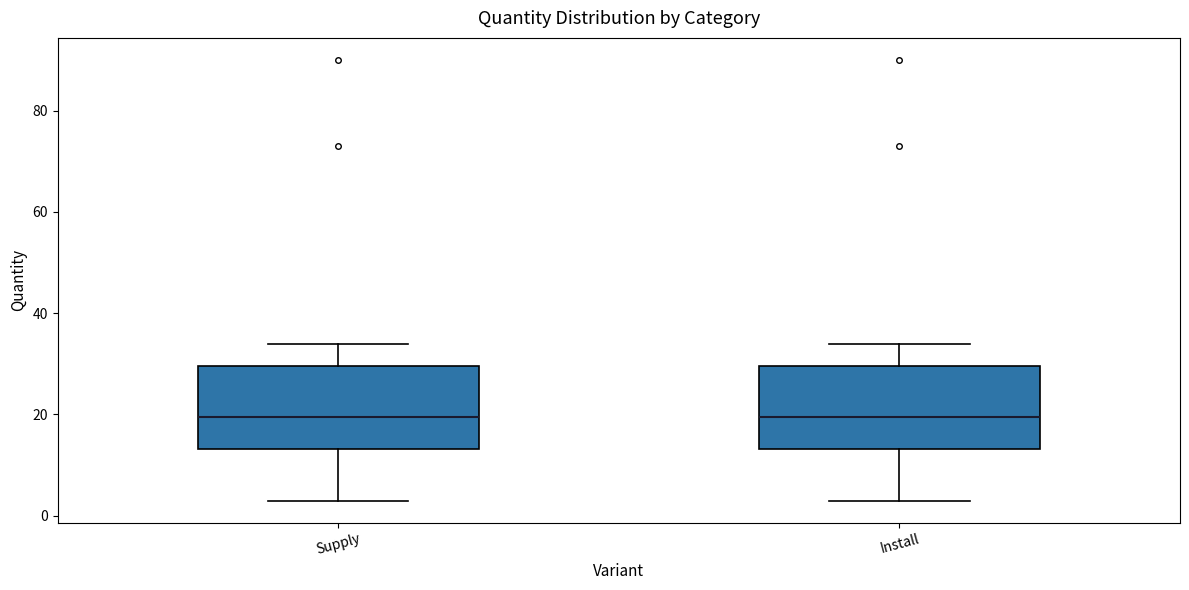

Reading left to right, read every box against the y-axis: the position of its median line, the range the box covers, and the ends of its whiskers. The values are not printed on the chart, so give them approximately, as read against the axis.

Supply: median 20, box 14 to 30, whiskers 4 to 34
Install: median 20, box 14 to 30, whiskers 4 to 34